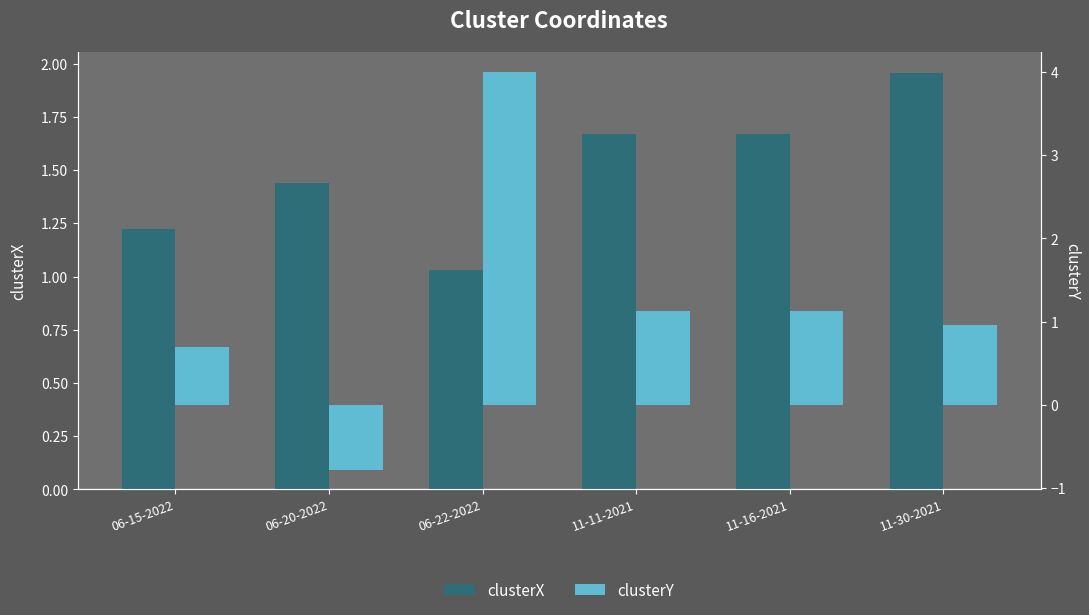

Reading right to left, transcribe all the data shown in this chart.

clusterX: 2.0	1.7	1.7	1.0	1.4	1.2
clusterY: 1.0	1.1	1.1	4.0	-0.8	0.7